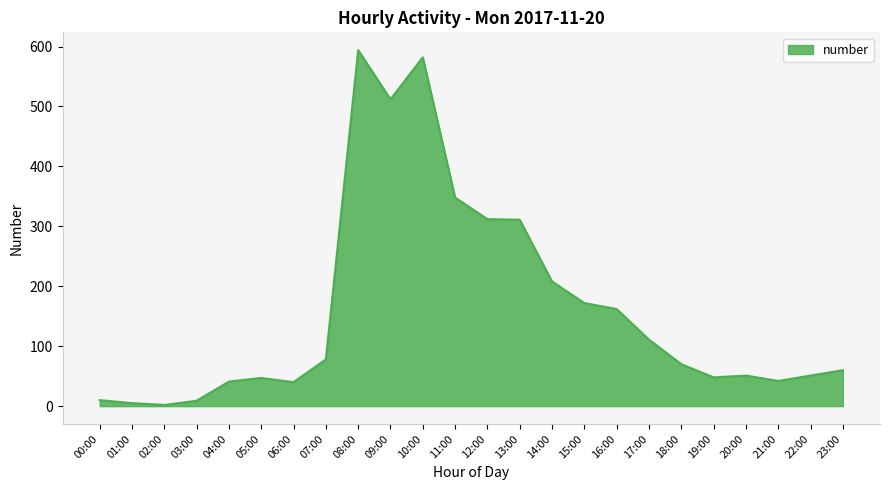

What is the ratio of the value at 21:00 to the value at 17:00?

0.4